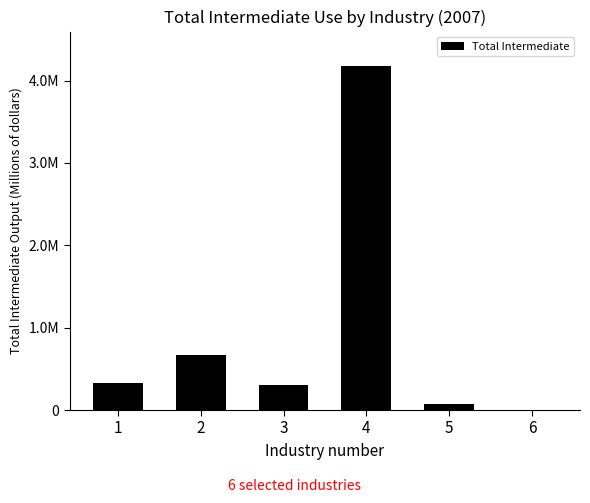

Approximately how many times larger is the value at 5 compared to 6?

49.0